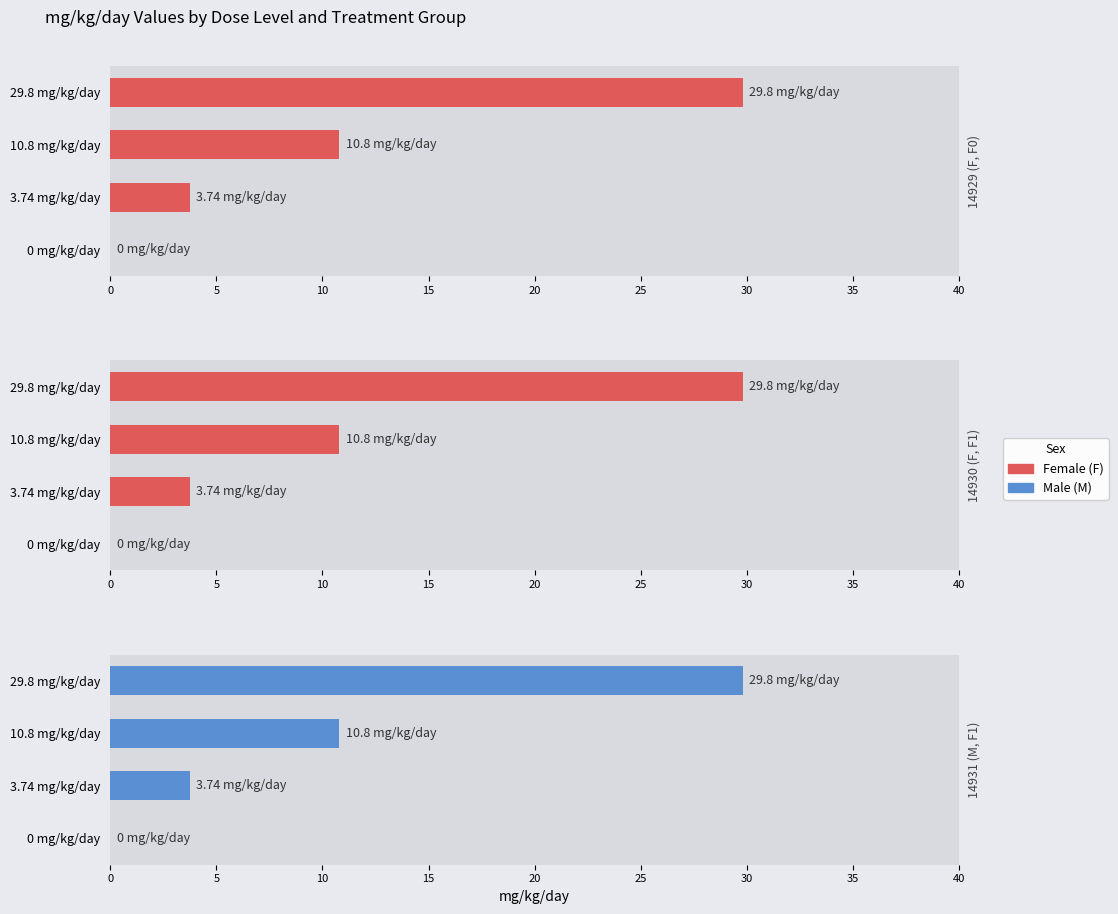

Reading right to left, what are all the values shown in this chart?

14929 (F, F0): 29.8	10.8	3.7	0.0
14930 (F, F1): 29.8	10.8	3.7	0.0
14931 (M, F1): 29.8	10.8	3.7	0.0